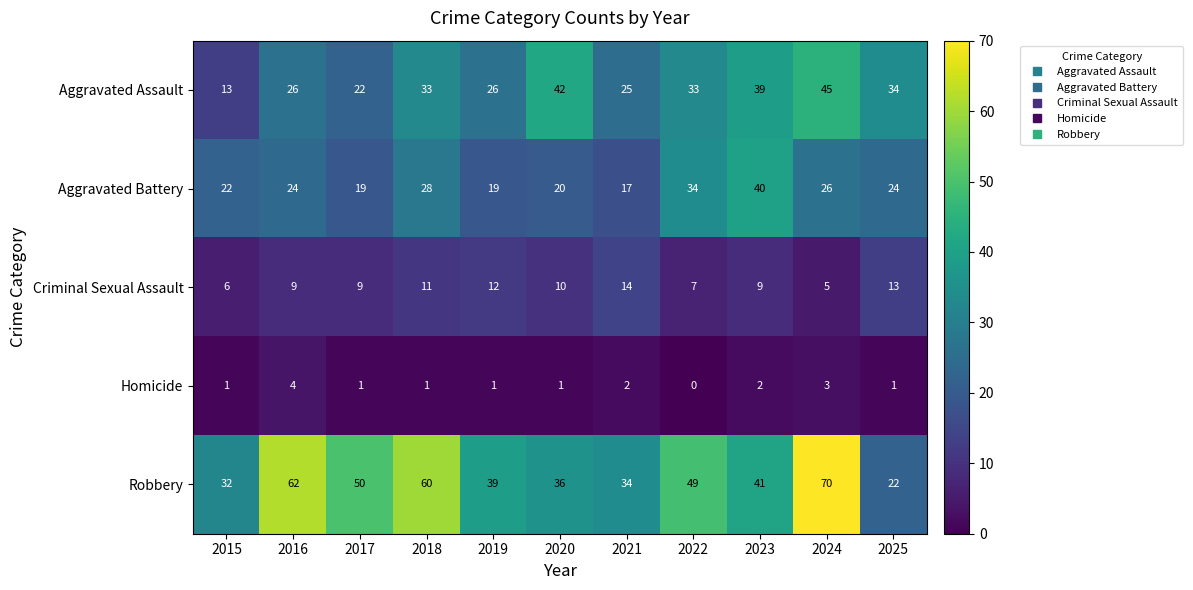

Which category has the lowest value in the Criminal Sexual Assault series?

2024